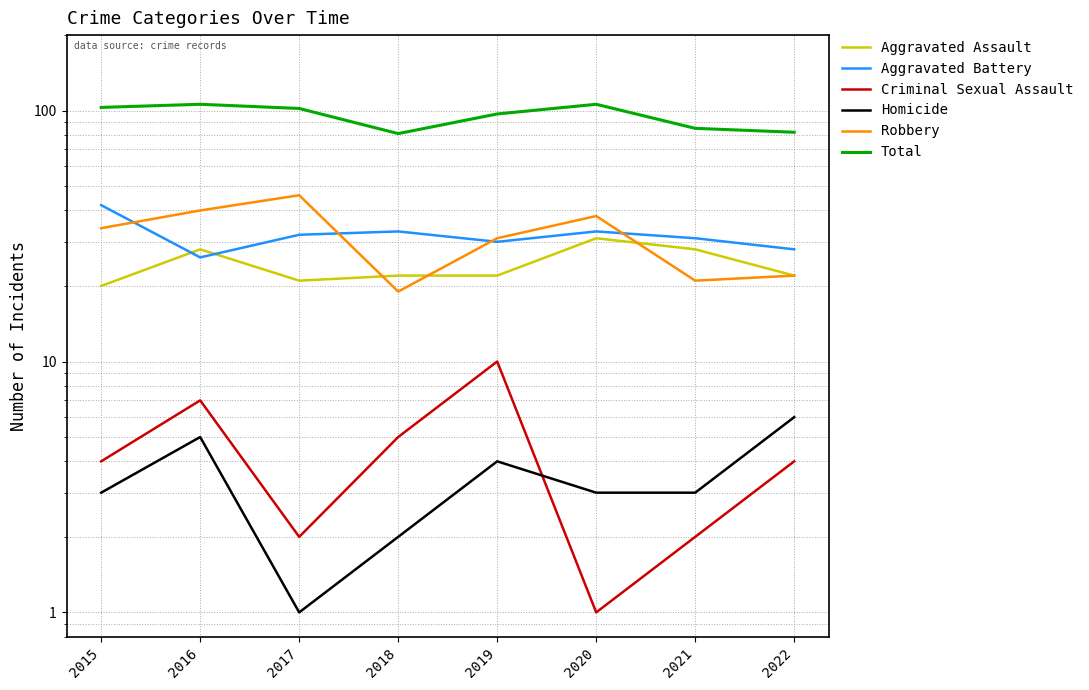

At which label does Criminal Sexual Assault reach its peak?

2019